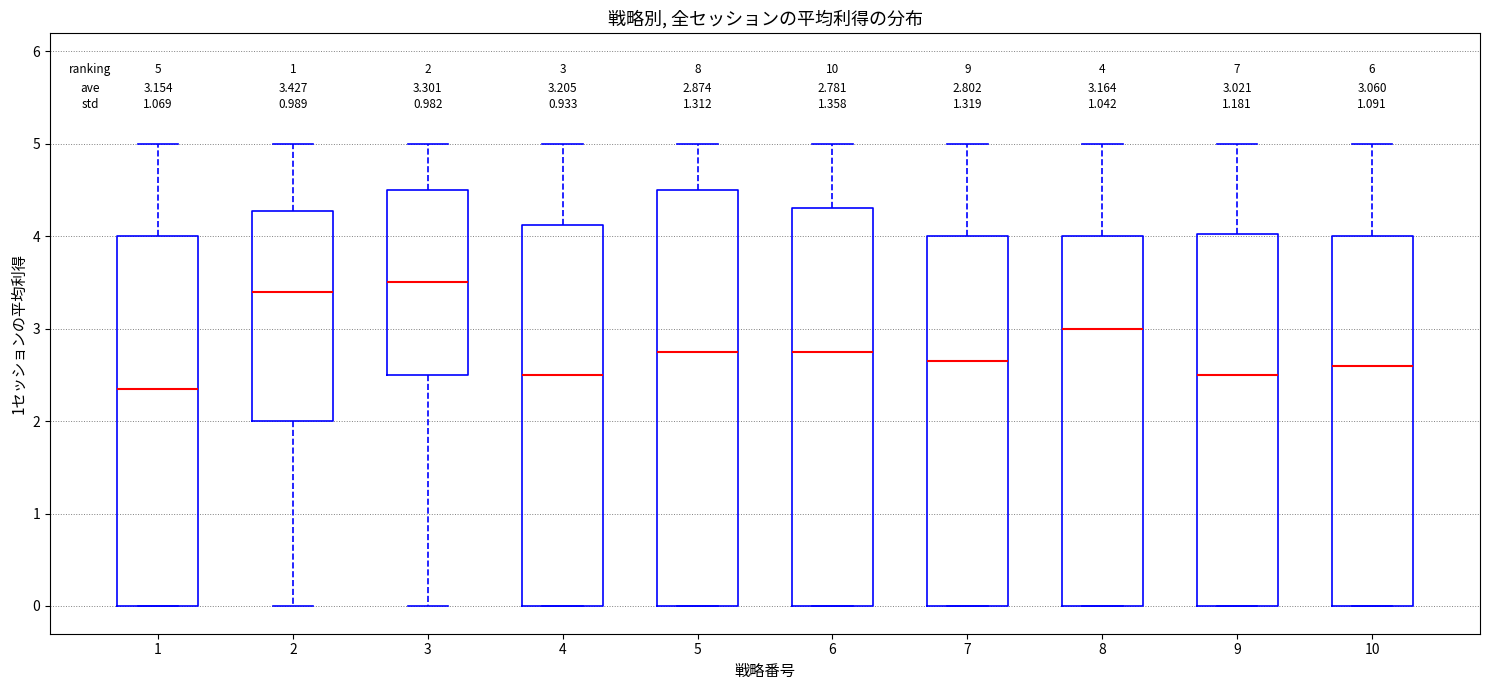

Which box's median line is the highest?

3